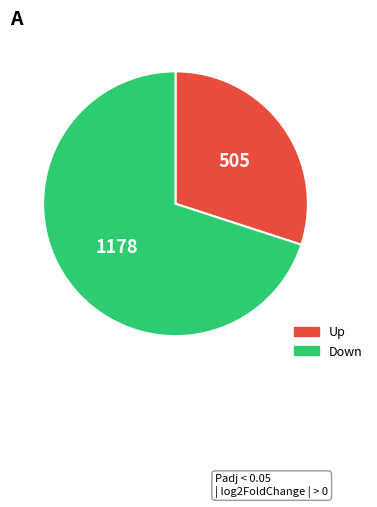

Rank the categories by value from lowest to highest.

Up, Down